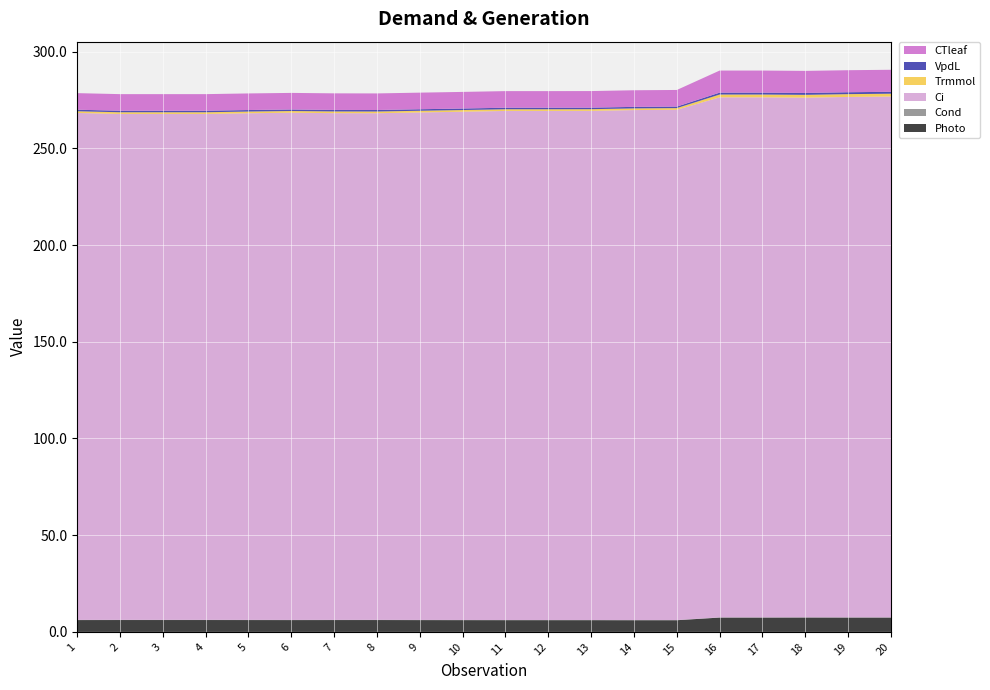

Reading right to left, extract all data points from this chart.

Photo: 7.4	7.4	7.4	7.4	7.4	6.0	6.0	6.1	6.1	6.1	6.1	6.1	6.1	6.1	6.1	6.1	6.1	6.1	6.1	6.1
Cond: 0.1	0.1	0.1	0.1	0.1	0.1	0.1	0.1	0.1	0.1	0.1	0.1	0.1	0.1	0.1	0.1	0.1	0.1	0.1	0.1
Ci: 269.3	269.1	268.7	268.9	268.9	263.8	263.7	263.2	263.2	263.2	262.8	262.4	262.0	262.0	262.2	262.0	261.6	261.6	261.6	262.1
Trmmol: 1.5	1.5	1.5	1.5	1.5	0.9	0.9	0.9	0.9	0.9	0.9	0.9	0.9	0.9	0.9	0.9	0.9	0.9	0.9	0.9
VpdL: 1.0	1.0	1.0	1.0	1.0	0.8	0.8	0.8	0.8	0.8	0.8	0.8	0.8	0.8	0.8	0.8	0.8	0.8	0.8	0.8
CTleaf: 11.4	11.4	11.4	11.4	11.4	8.6	8.6	8.6	8.6	8.6	8.6	8.6	8.6	8.6	8.6	8.6	8.6	8.6	8.6	8.6